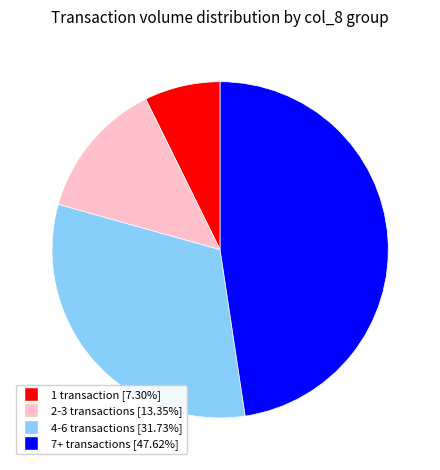

Does any single category account for the majority?

No